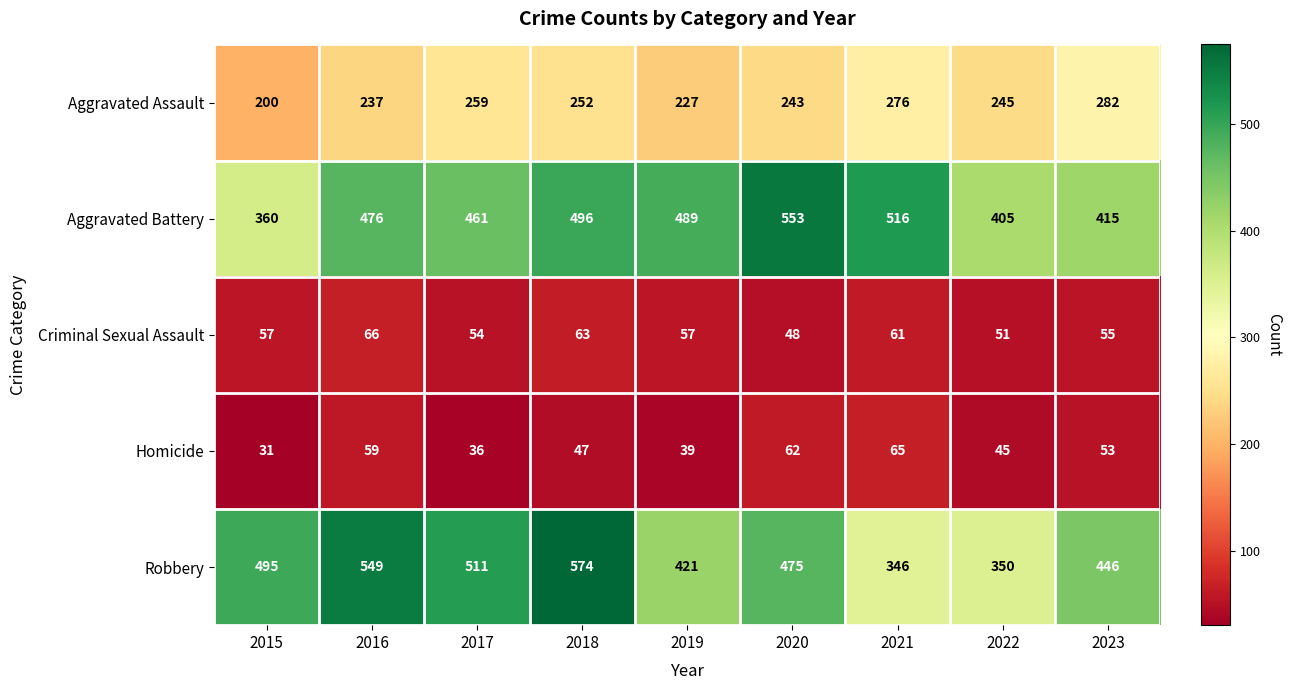

What is the spread (max minus min) of values at 2022?

360